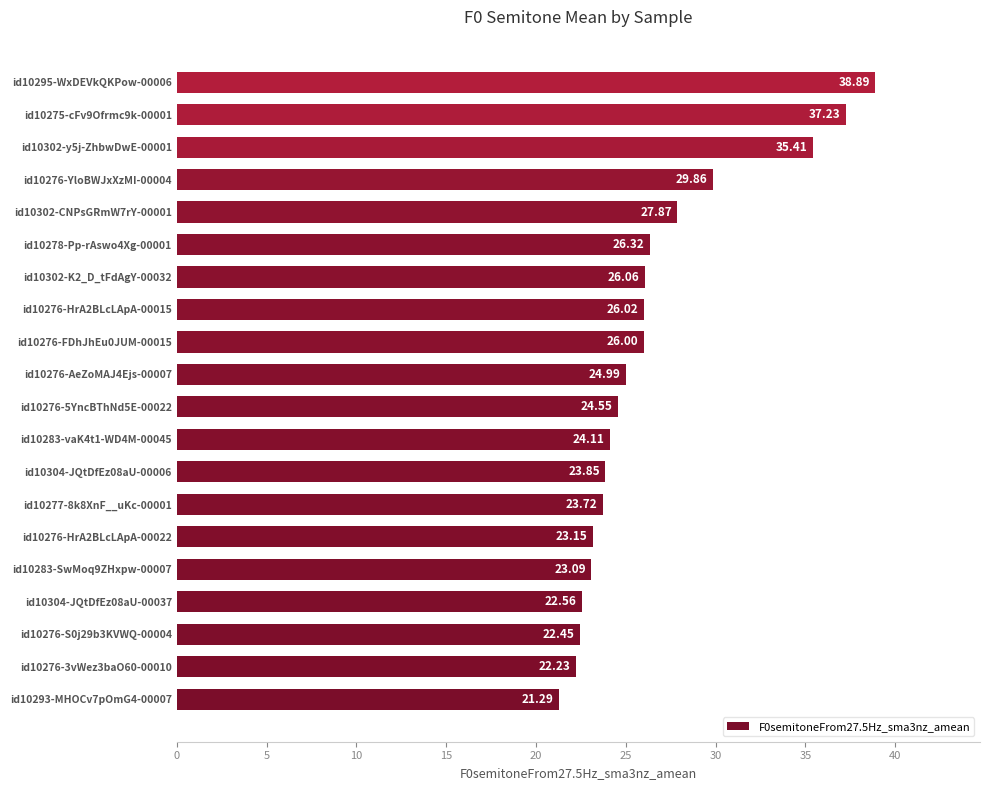

How many data points does each series have?

20